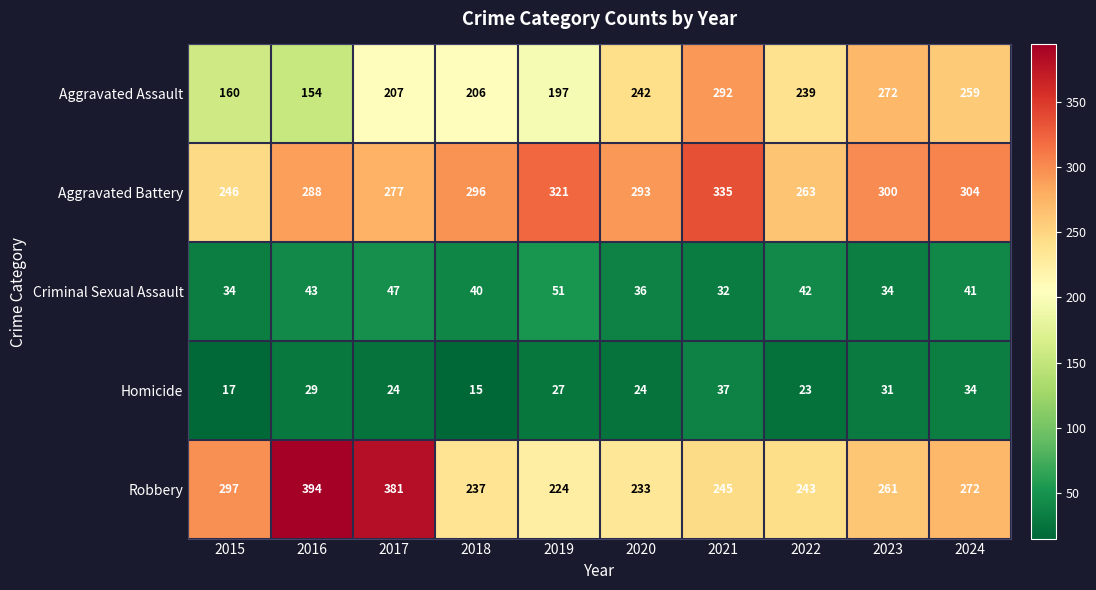

List the labels in order of Robbery value, largest first.

2016, 2017, 2015, 2024, 2023, 2021, 2022, 2018, 2020, 2019